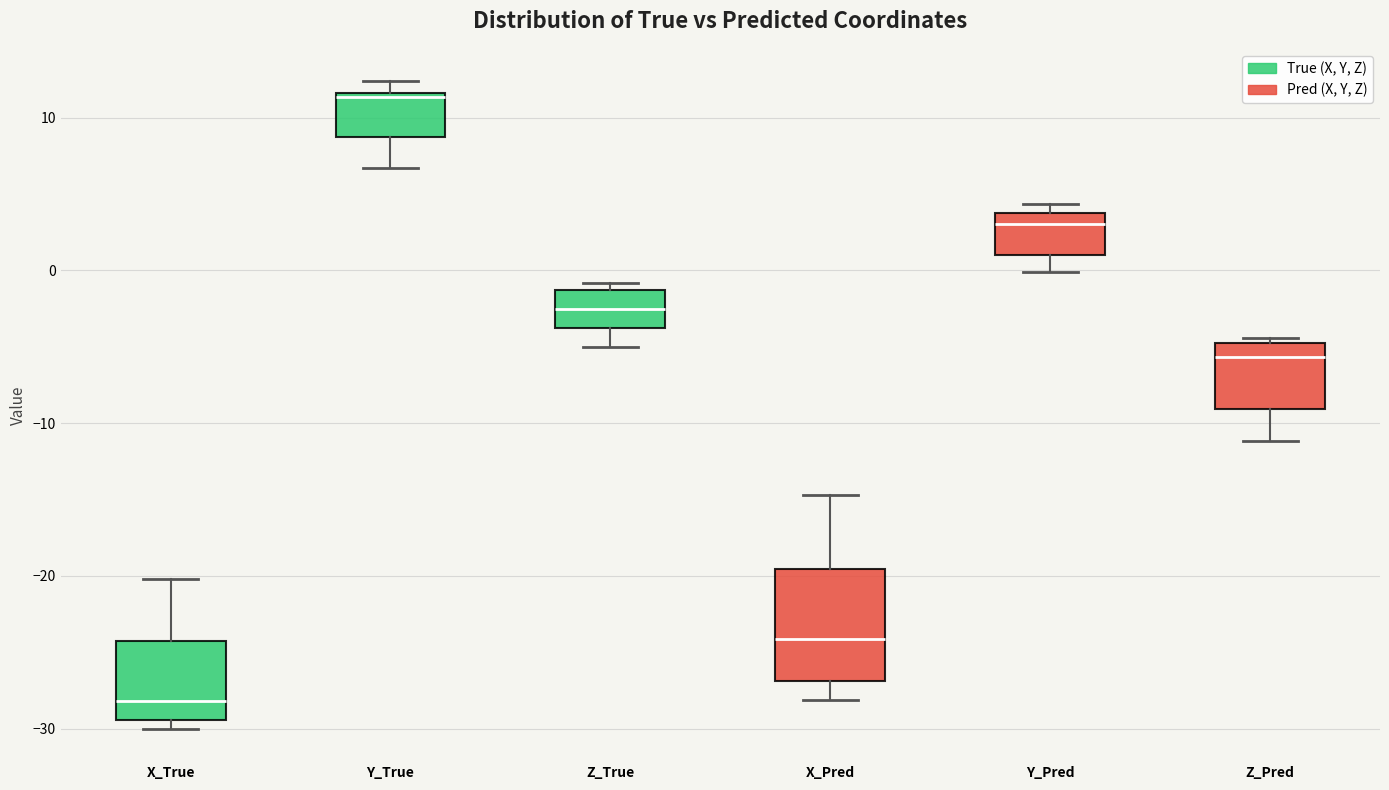

Reading left to right, transcribe this box plot: for each box, give where its median line is, the range the box spans, and where its two whiskers end, as read against the y-axis. The values are not printed on the chart, so give them approximately, as read against the axis.

X_True: median -28, box -29 to -24, whiskers -30 to -20
Y_True: median 11, box 9 to 12, whiskers 7 to 12 (just above the box's upper edge)
Z_True: median -3, box -4 to -1, whiskers -5 to -1 (just above the box's upper edge)
X_Pred: median -24, box -27 to -20, whiskers -28 to -15
Y_Pred: median 3, box 1 to 4, whiskers 0 to 4 (just above the box's upper edge)
Z_Pred: median -6, box -9 to -5, whiskers -11 to -4